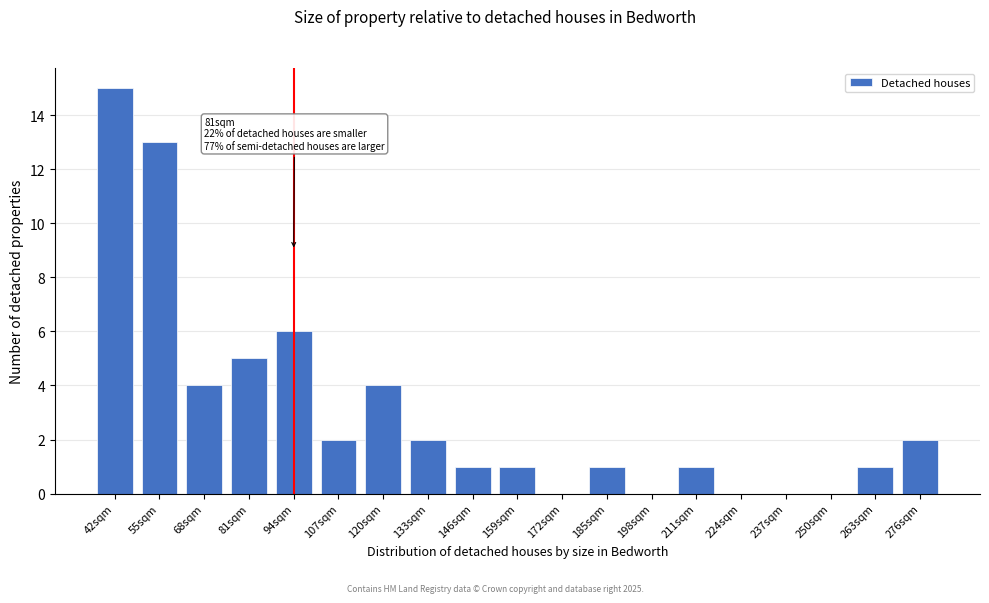

Reading left to right, list all the values displayed in this chart.

42sqm=15	55sqm=13	68sqm=4	81sqm=5	94sqm=6	107sqm=2	120sqm=4	133sqm=2	146sqm=1	159sqm=1	172sqm=0	185sqm=1	198sqm=0	211sqm=1	224sqm=0	237sqm=0	250sqm=0	263sqm=1	276sqm=2